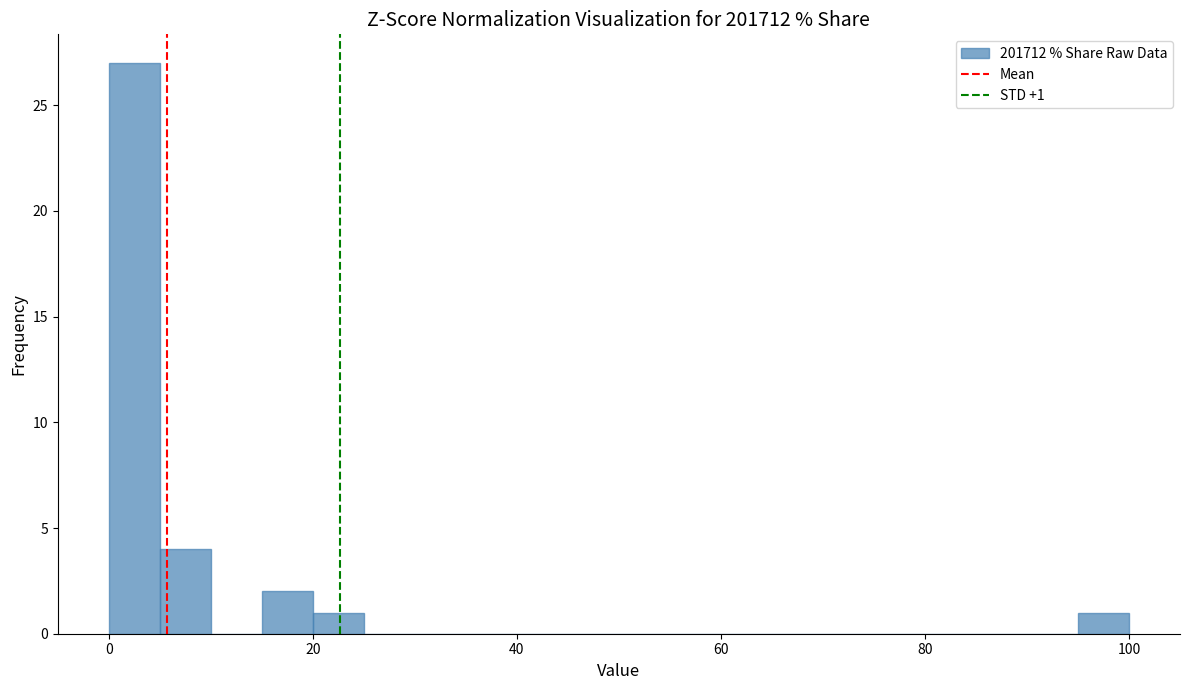

Read against the x-axis, roughly where is the centre of the tallest bar?

2